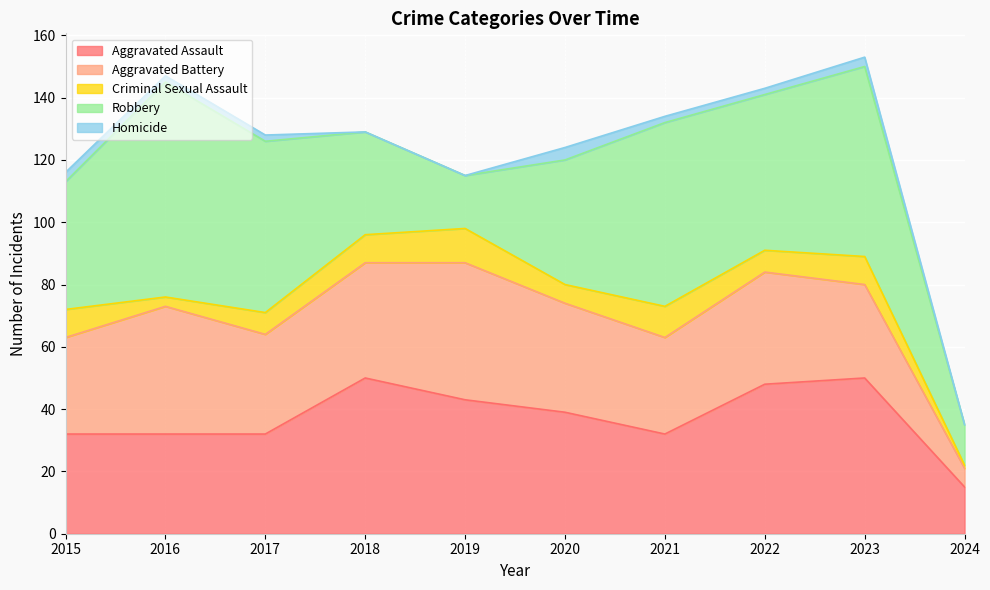

What are all the series names shown in the legend?

Aggravated Assault, Aggravated Battery, Criminal Sexual Assault, Robbery, Homicide